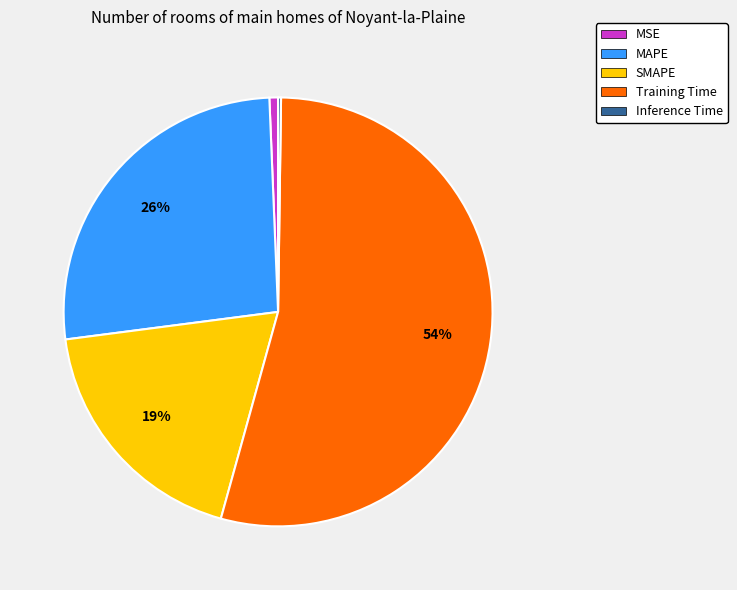

What is the largest slice in the pie chart?

Training Time